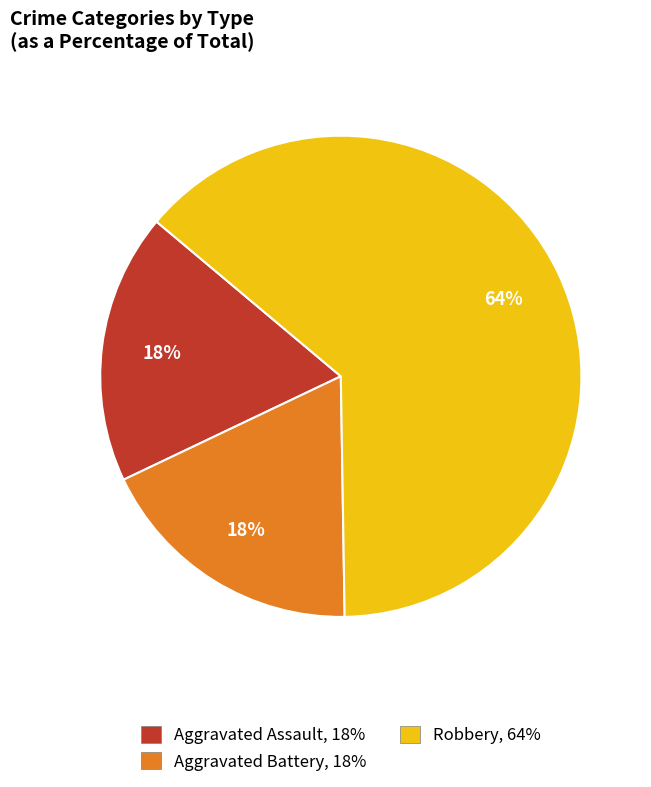

Which category has the biggest portion of the pie?

Robbery